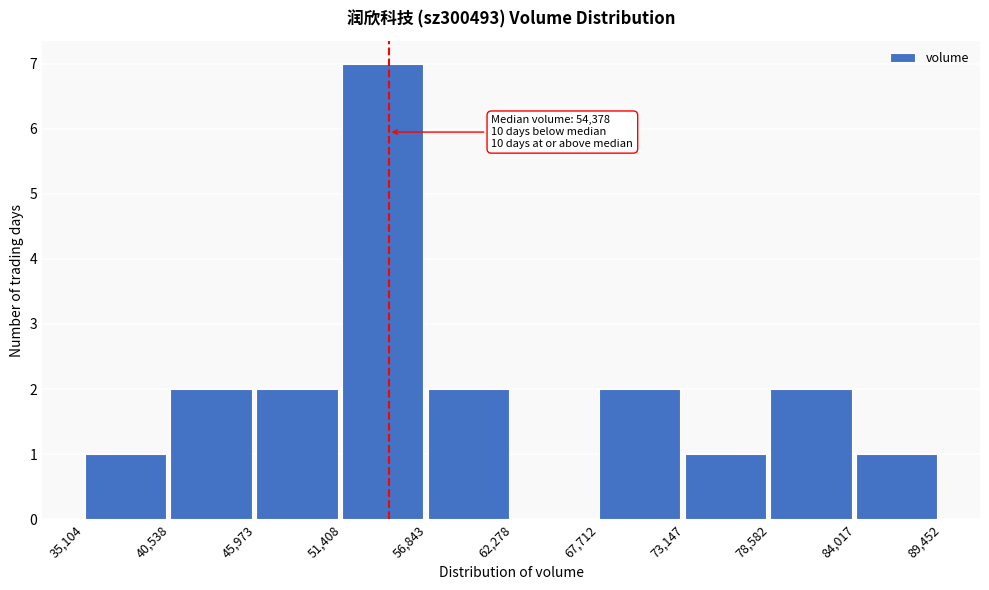

Over which range of the x-axis is the bar tallest?

51,408 to 56,843